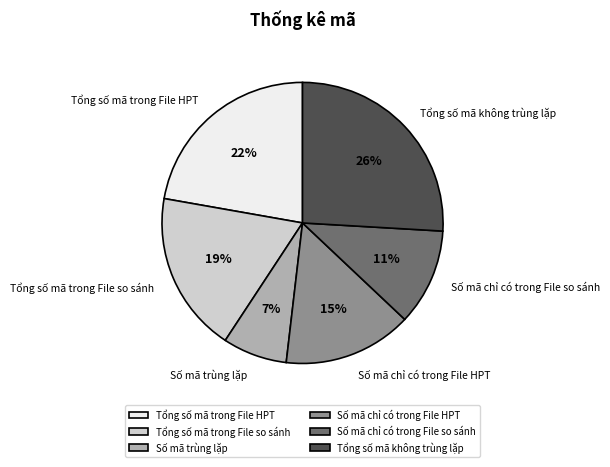

What percentage is the Số mã chỉ có trong File so sánh slice, to the nearest percent?

11%